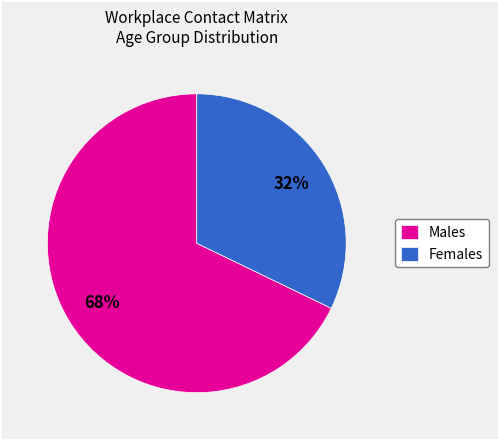

To the nearest percent, what percentage of the pie is Males?

68%